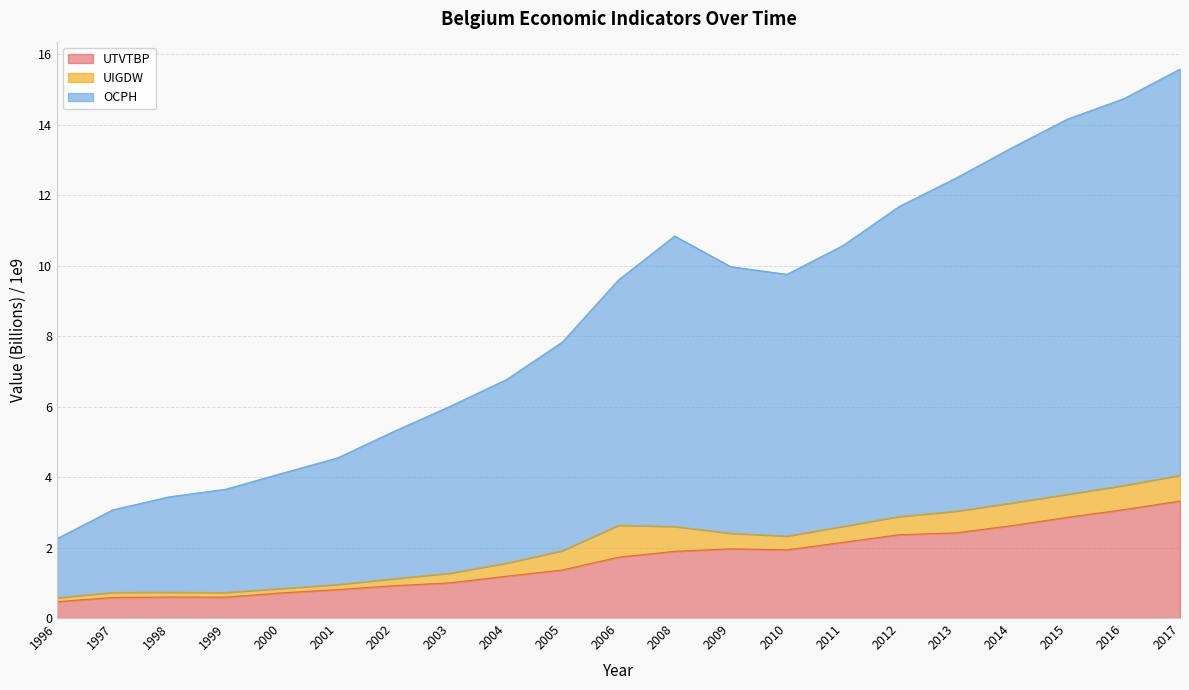

Rank the categories by OCPH value from lowest to highest.

1996, 1997, 1998, 1999, 2000, 2001, 2002, 2003, 2004, 2005, 2006, 2010, 2009, 2011, 2008, 2012, 2013, 2014, 2015, 2016, 2017